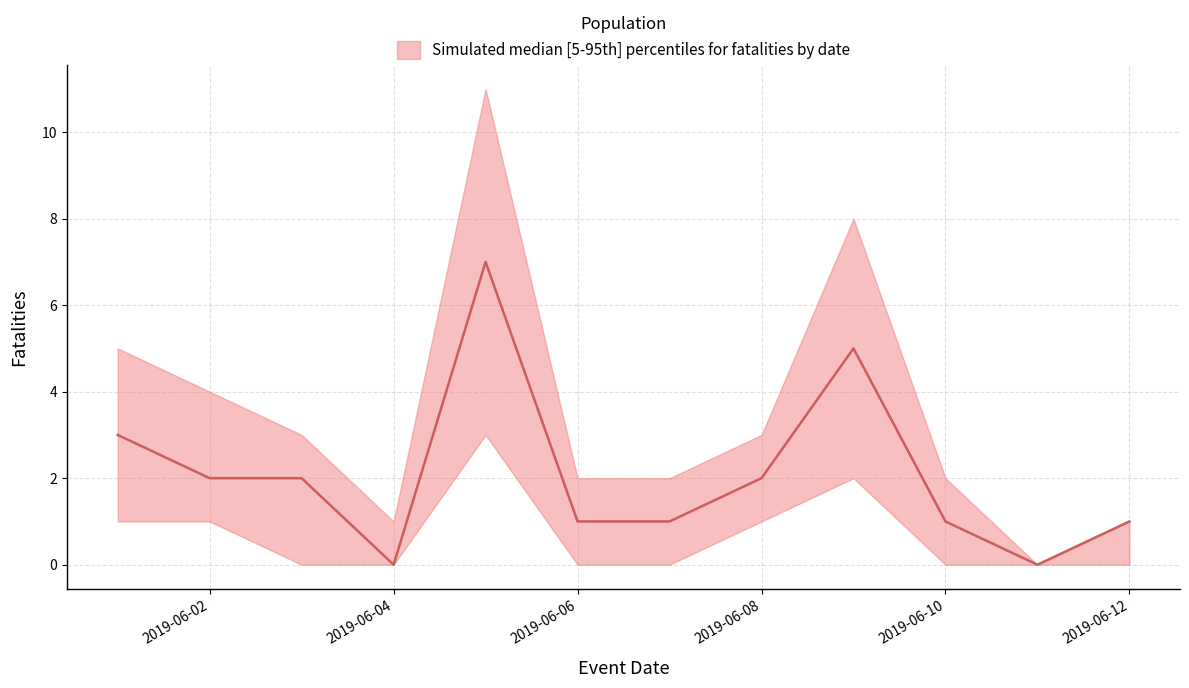

List the series in order of their overall mean, lowest first.

fatalities_lower, fatalities_median, fatalities_upper